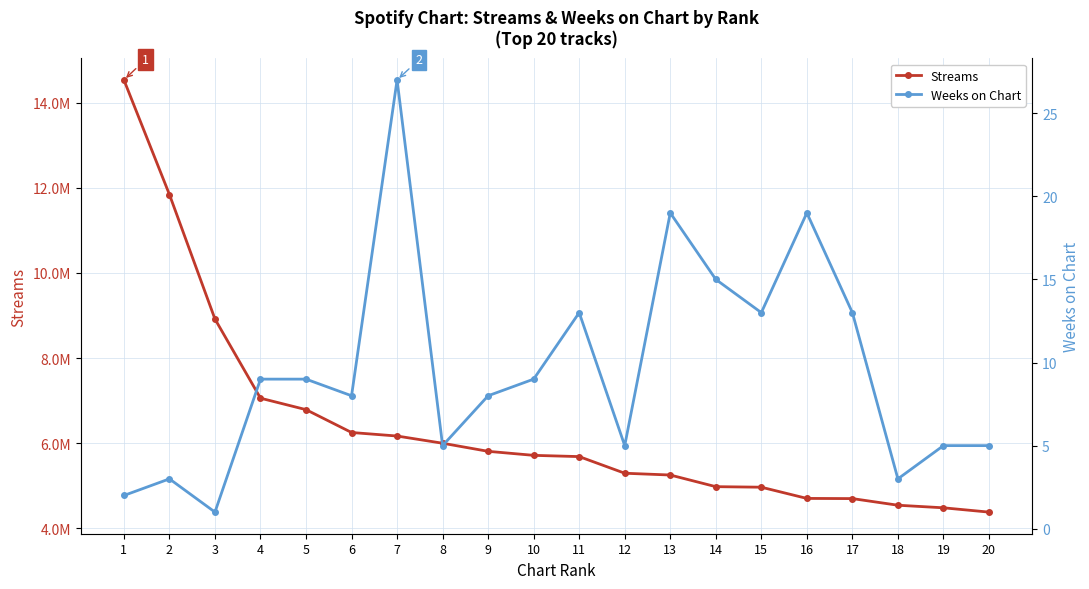

What is the value of the Streams point at the 8th from the left?

5996454